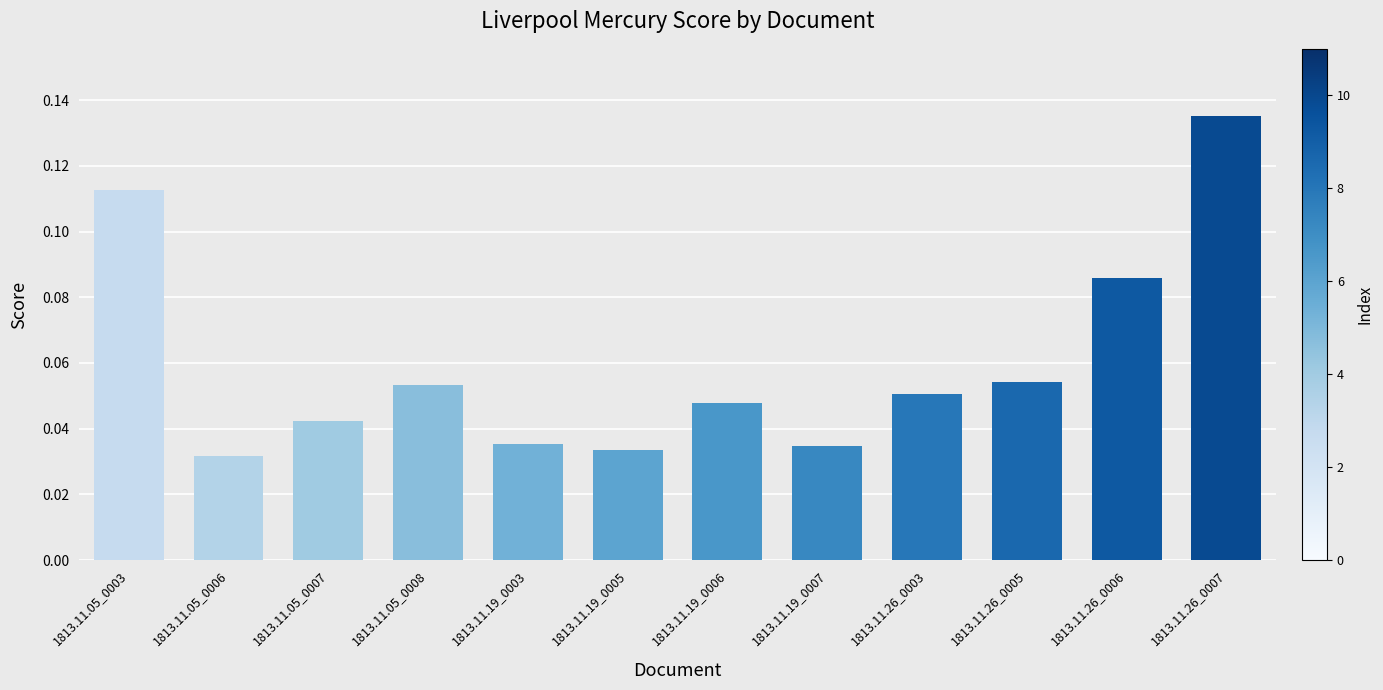

What is the label of the 12th bar from the left?

1813.11.26_0007